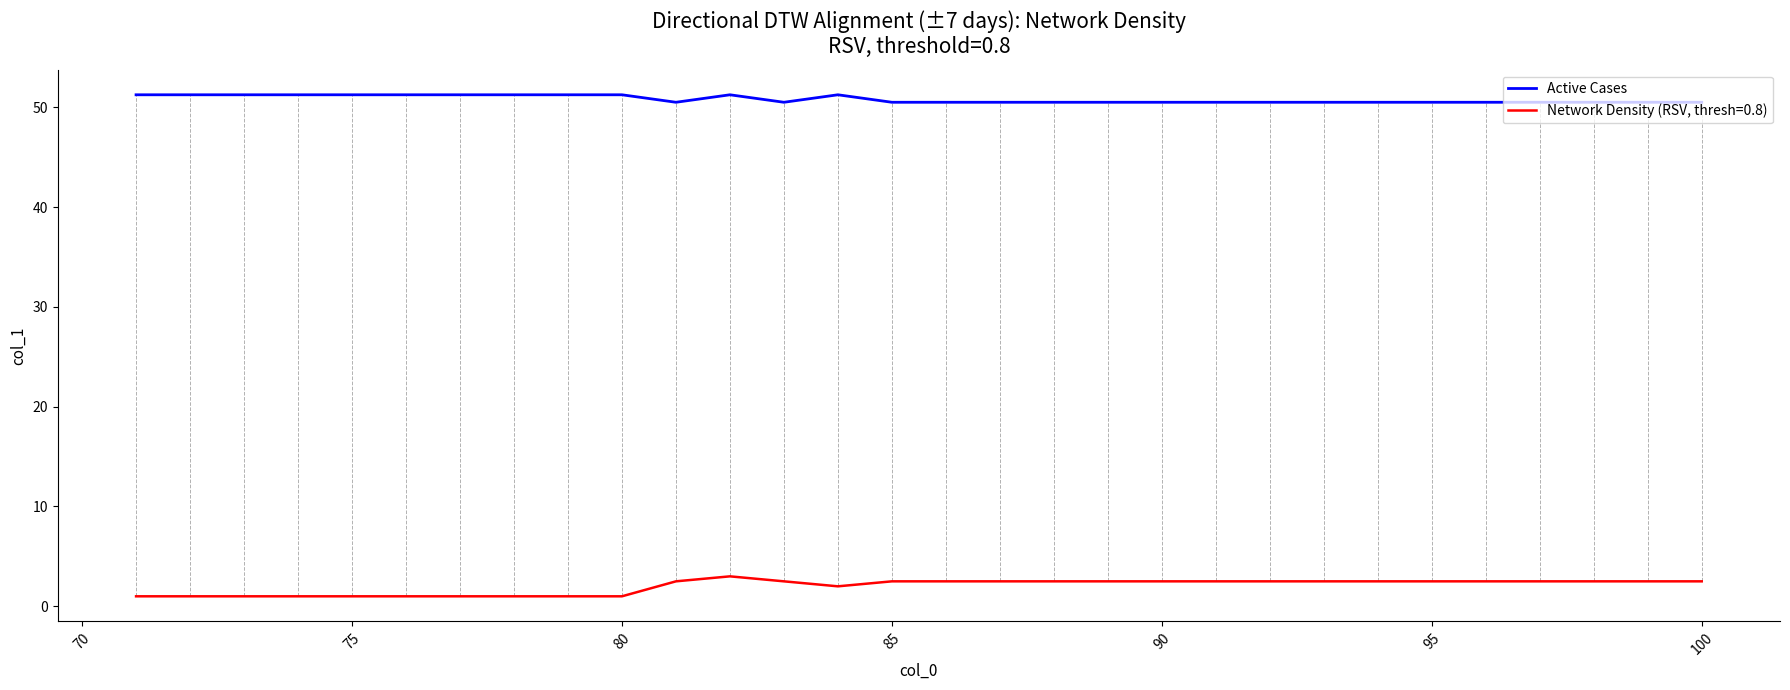

Does the chart display data point markers on the line(s)?

No